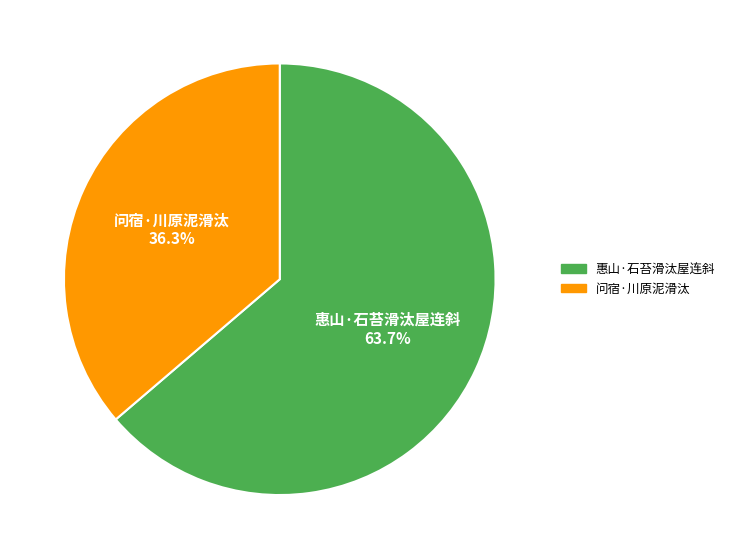

Which slice is the largest?

惠山·石苔滑汰屋连斜